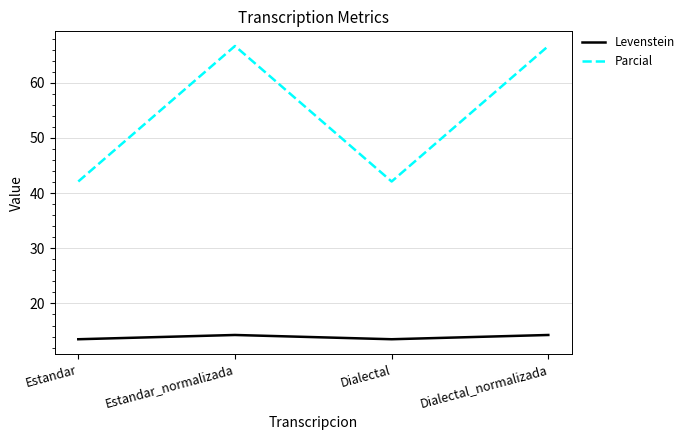

Reading left to right, transcribe all the data shown in this chart.

Levenstein: 13.5	14.3	13.5	14.3
Parcial: 42.1	66.7	42.1	66.7